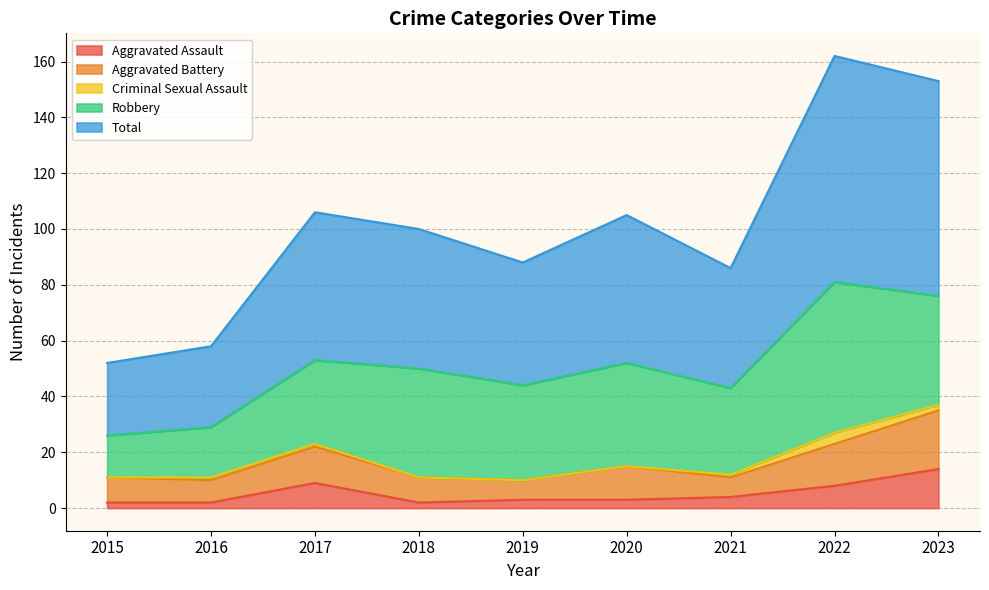

Rank the series at 2020 from lowest to highest value.

Criminal Sexual Assault, Aggravated Assault, Aggravated Battery, Robbery, Total